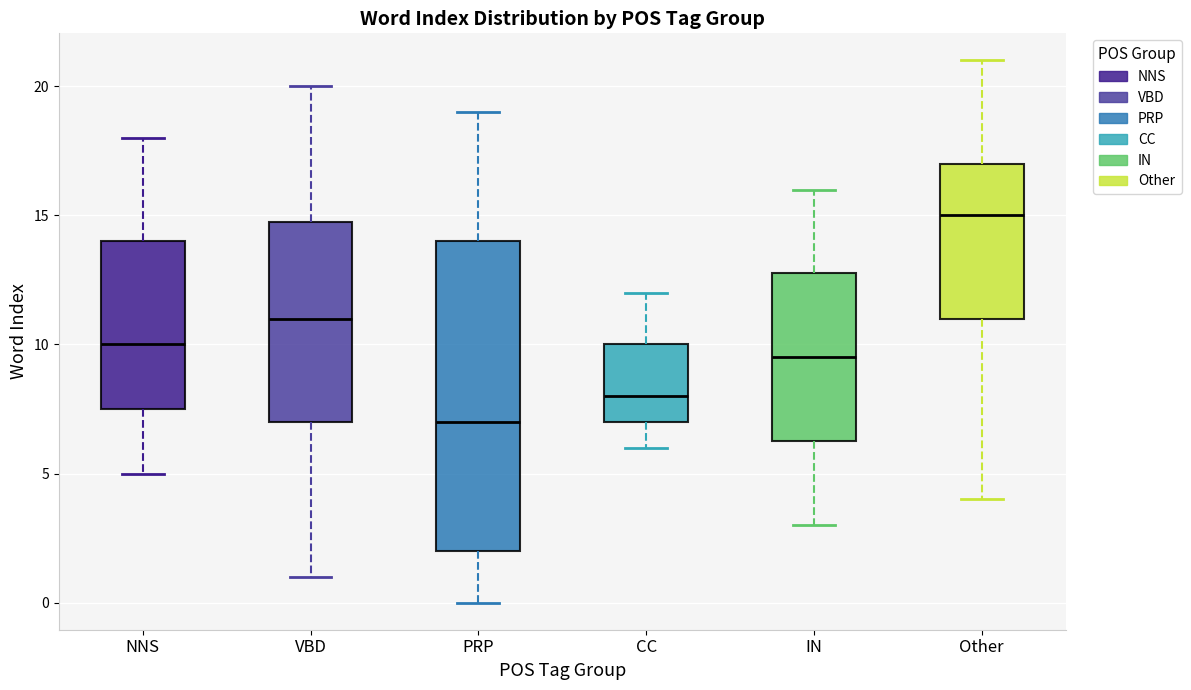

Reading left to right, read every box against the y-axis: the position of its median line, the range the box covers, and the ends of its whiskers. The values are not printed on the chart, so give them approximately, as read against the axis.

NNS: median 10.0, box 7.5 to 14.0, whiskers 5.0 to 18.0
VBD: median 11.0, box 7.0 to 15.0, whiskers 1.0 to 20.0
PRP: median 7.0, box 2.0 to 14.0, whiskers 0.0 to 19.0
CC: median 8.0, box 7.0 to 10.0, whiskers 6.0 to 12.0
IN: median 9.5, box 6.5 to 13.0, whiskers 3.0 to 16.0
Other: median 15.0, box 11.0 to 17.0, whiskers 4.0 to 21.0